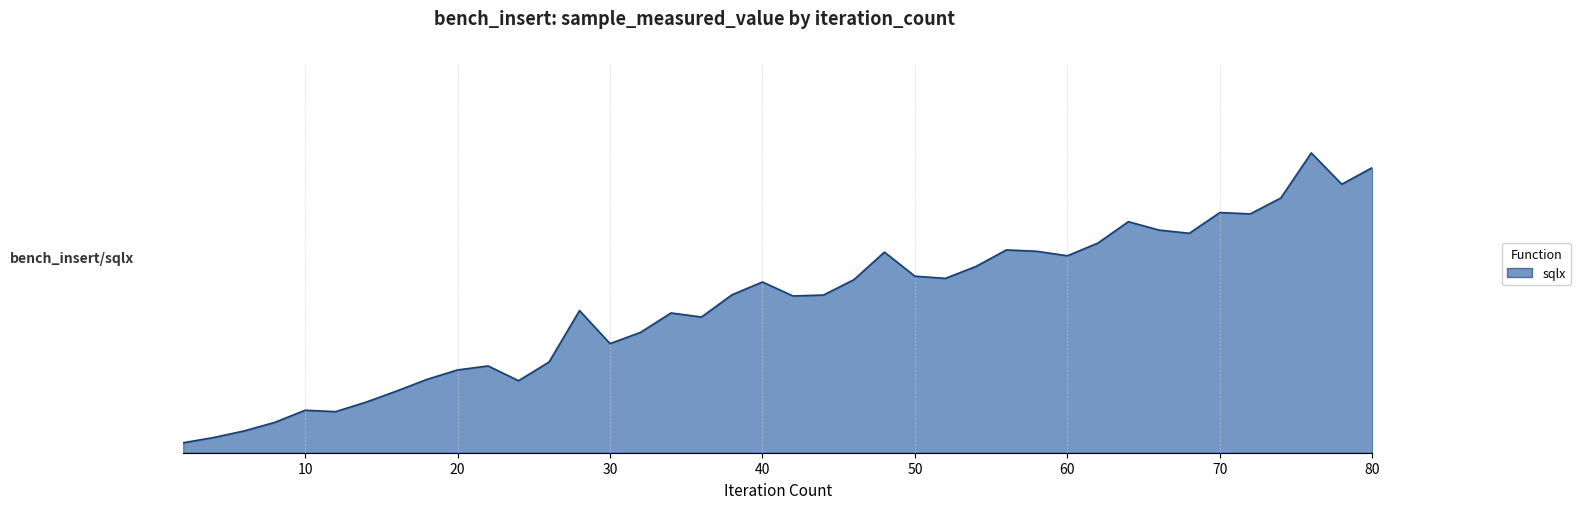

Is it true that the value at 60 is 0.7?

True